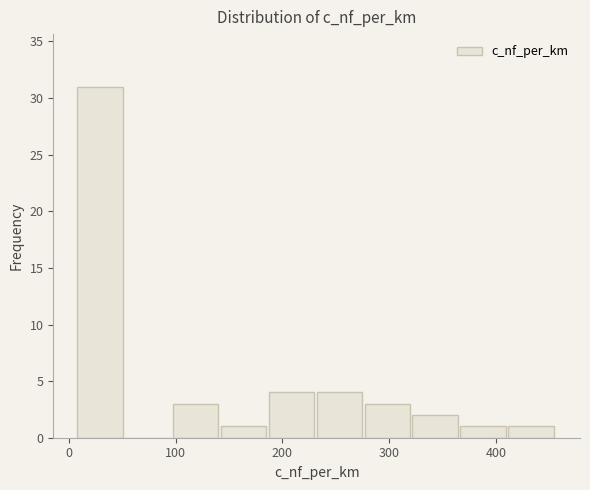

Reading left to right, transcribe this chart: for each bar, give the range it covers on the x-axis and its height. Neither the bar edges nor the heights are printed on the chart, so give them approximately, as read against the axes.

10 to 50: 31
50 to 100: 0
100 to 140: 3
140 to 190: 1
190 to 230: 4
230 to 280: 4
280 to 320: 3
320 to 370: 2
370 to 410: 1
410 to 460: 1